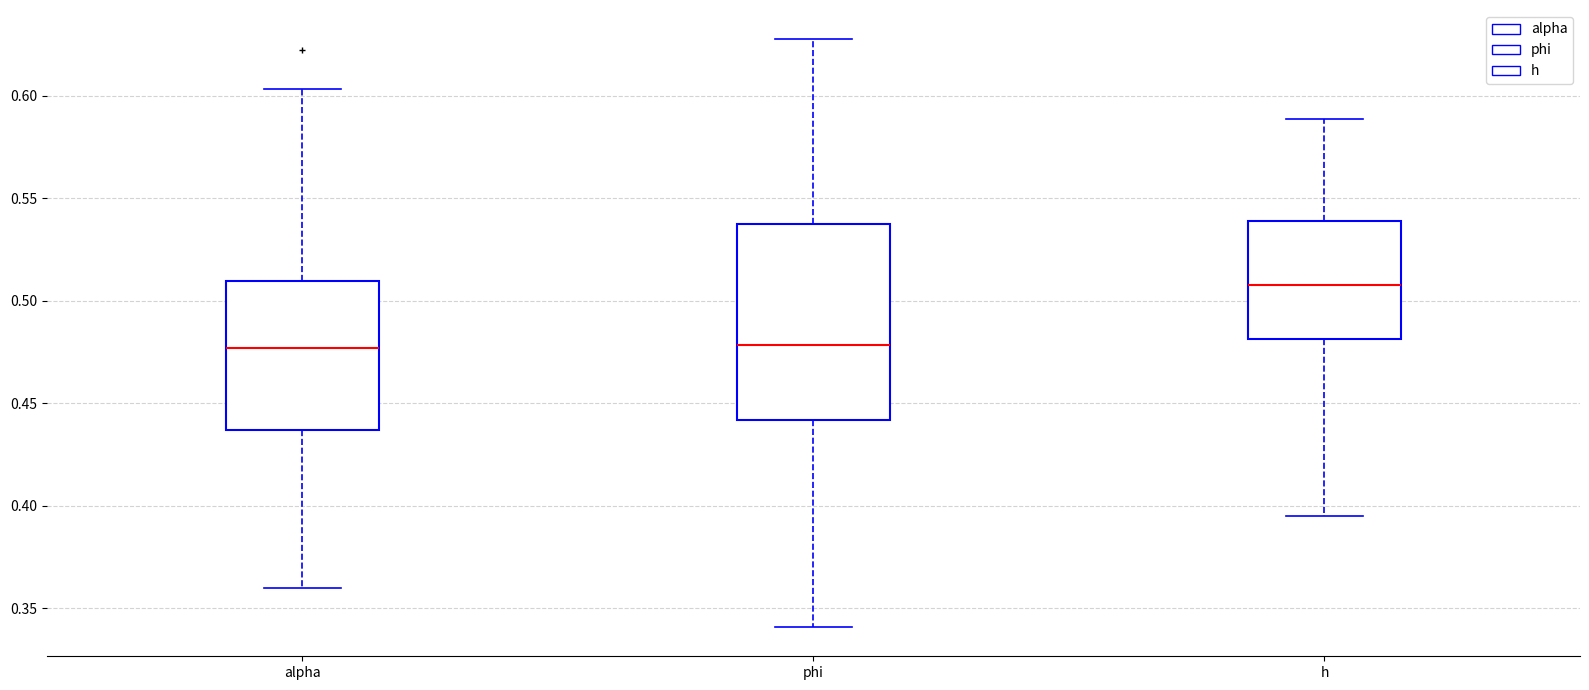

Where is the lower edge of the box for alpha on the y-axis? The values are not printed on the chart, so give them approximately, as read against the axis.

0.435